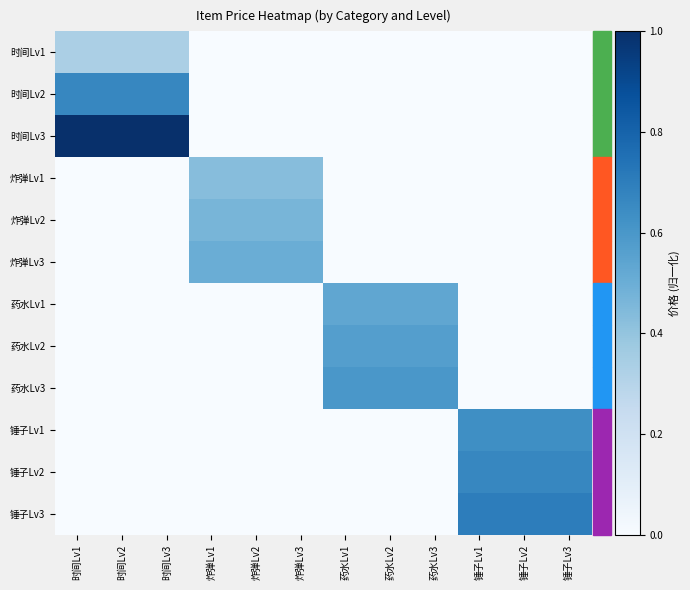

What is the difference between the highest and lowest values at 药水Lv2?

0.6